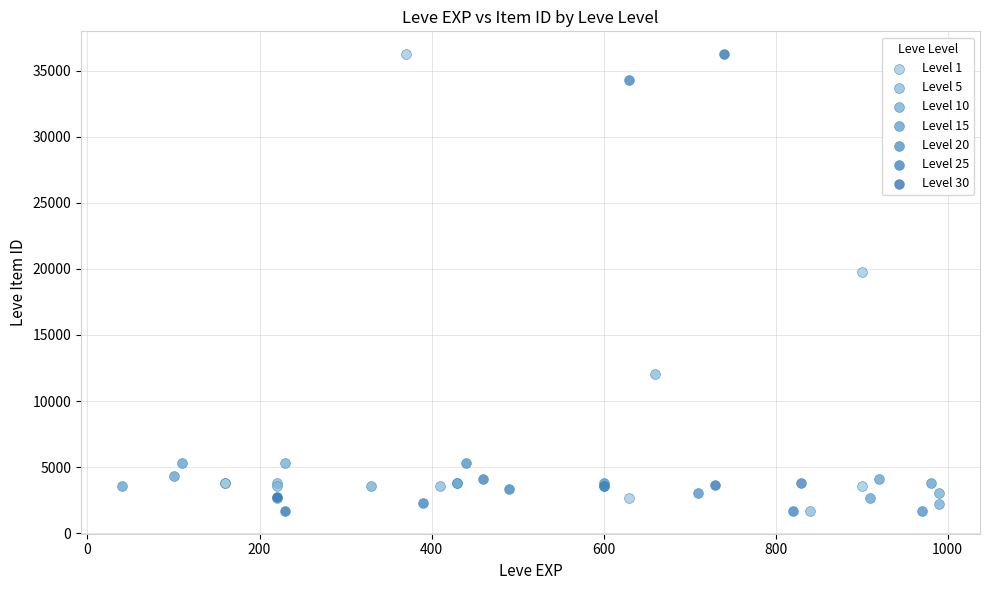

Which series has the widest spread of Y values?

Level 30